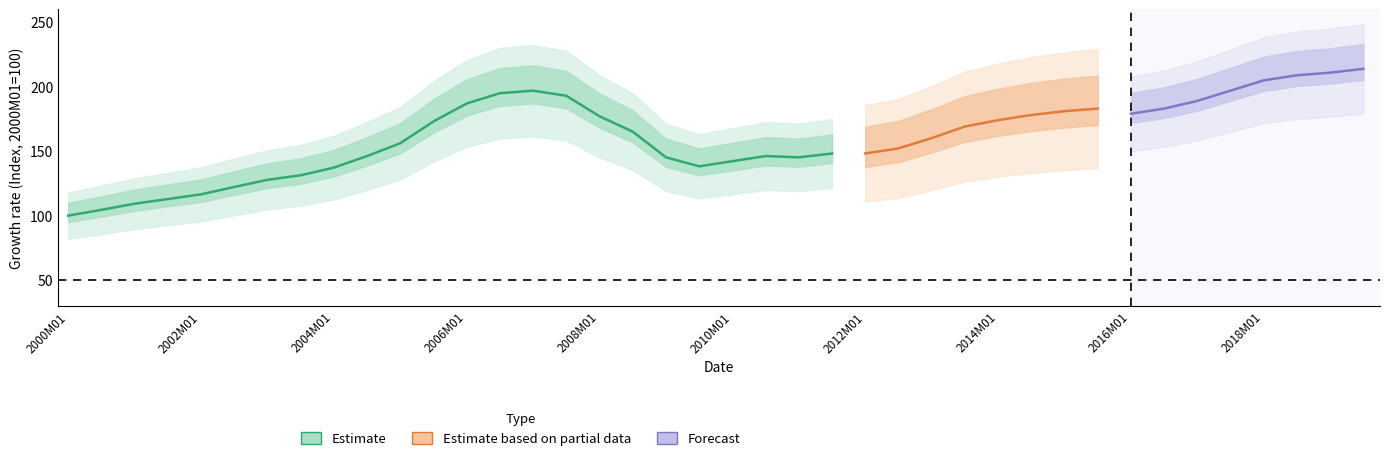

True or false: INDPRO has more than 0 interior local peaks.

True